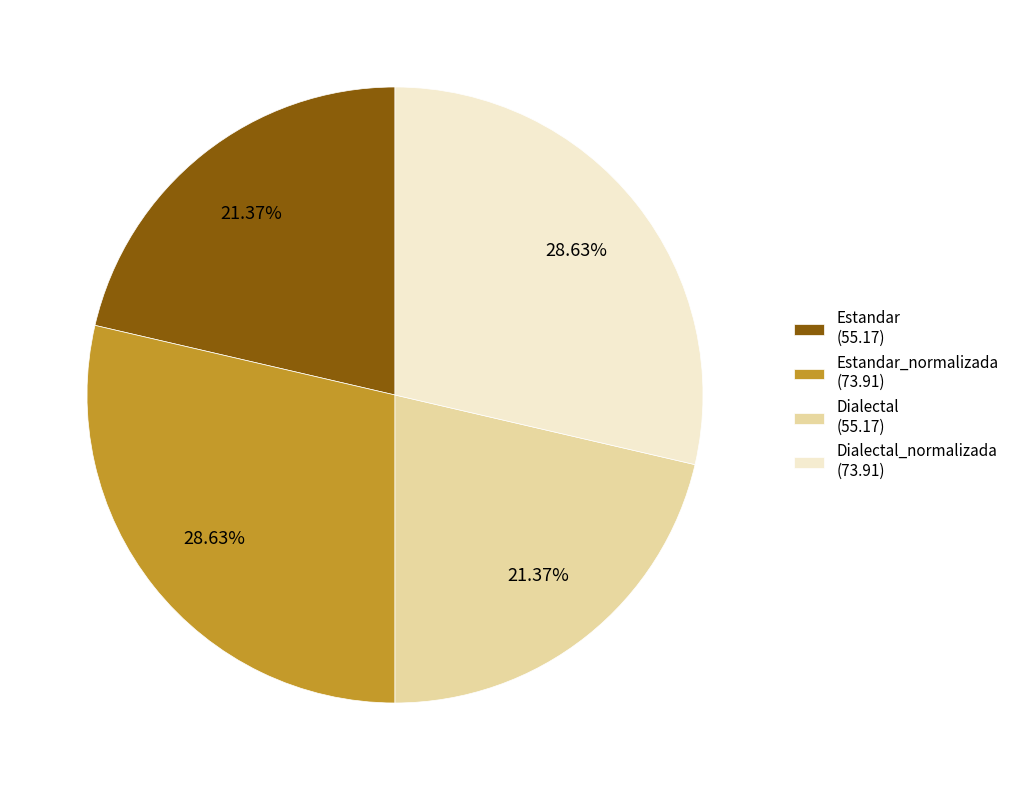

Approximately how many times larger is the value at Dialectal (55.17) compared to Dialectal_normalizada (73.91)?

0.7